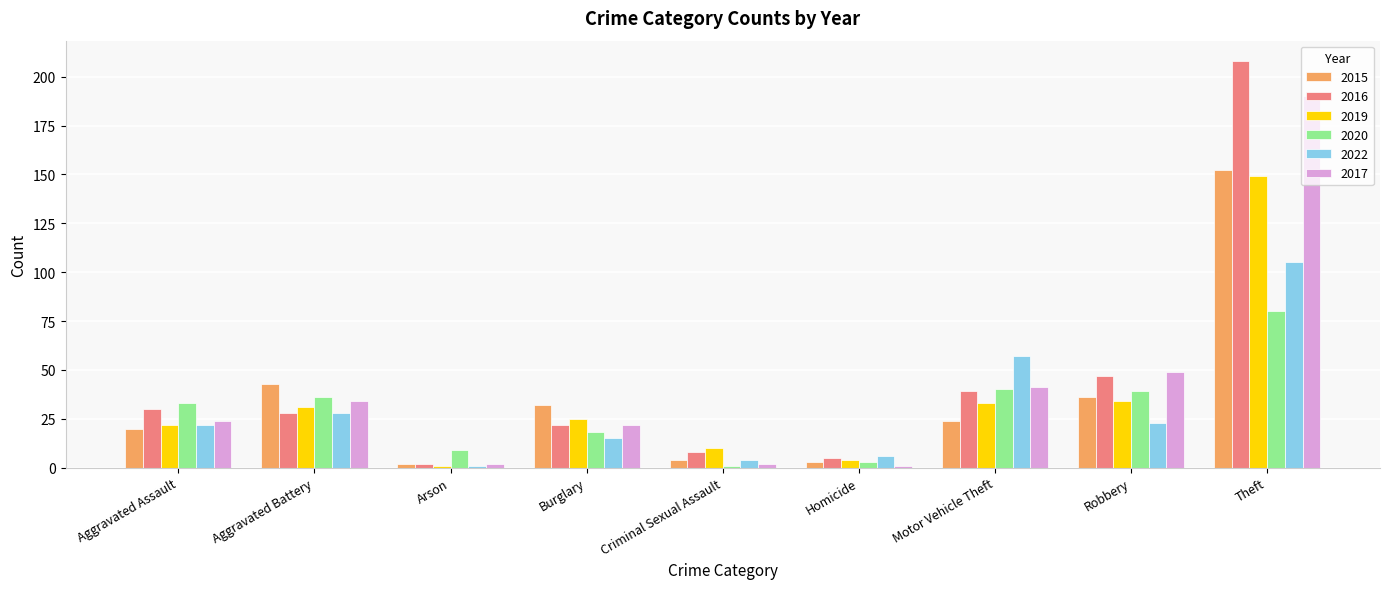

Does the chart contain any negative values?

No